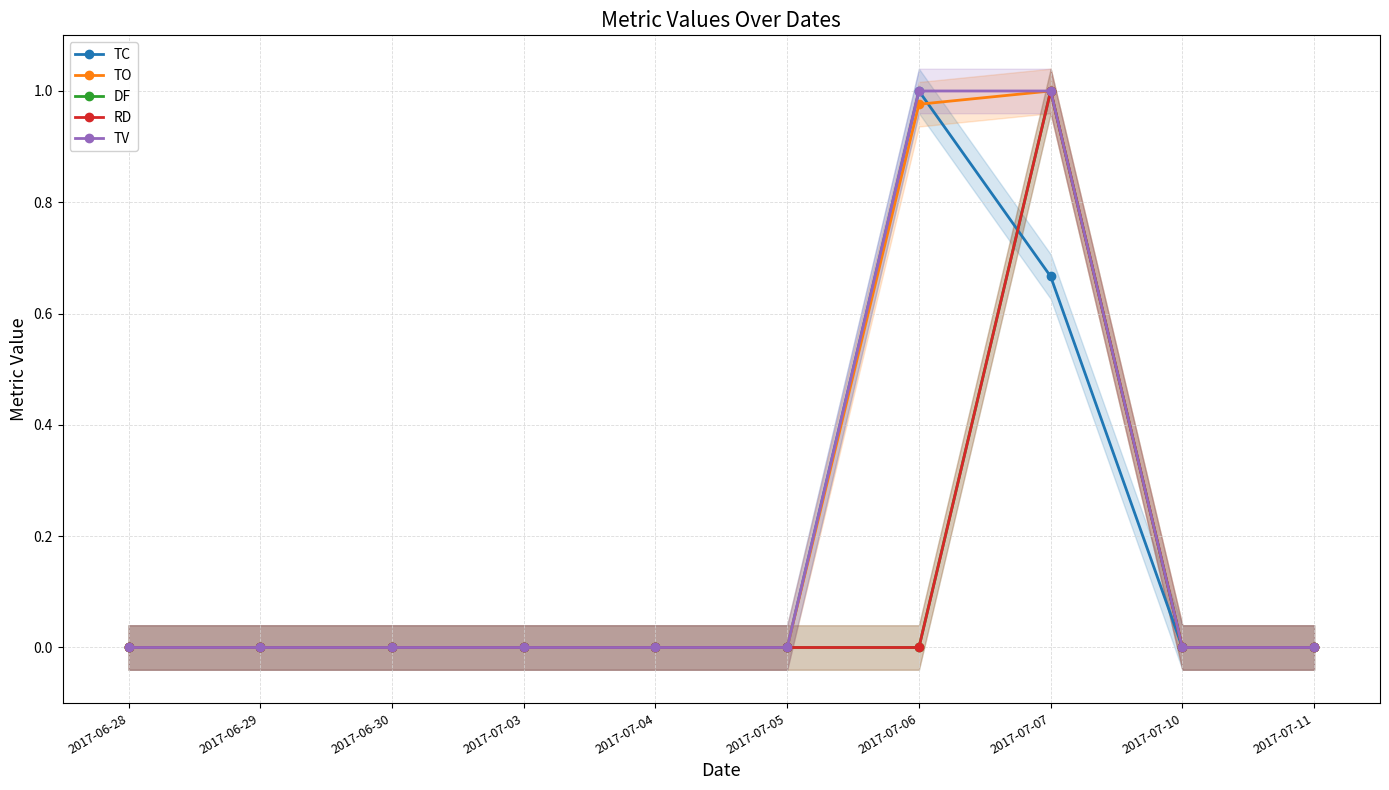

Reading left to right, what are all the values shown in this chart?

TC: 2017-06-28=0.0	2017-06-29=0.0	2017-06-30=0.0	2017-07-03=0.0	2017-07-04=0.0	2017-07-05=0.0	2017-07-06=1.0	2017-07-07=0.7	2017-07-10=0.0	2017-07-11=0.0
TO: 2017-06-28=0.0	2017-06-29=0.0	2017-06-30=0.0	2017-07-03=0.0	2017-07-04=0.0	2017-07-05=0.0	2017-07-06=1.0	2017-07-07=1.0	2017-07-10=0.0	2017-07-11=0.0
DF: 2017-06-28=0.0	2017-06-29=0.0	2017-06-30=0.0	2017-07-03=0.0	2017-07-04=0.0	2017-07-05=0.0	2017-07-06=0.0	2017-07-07=1.0	2017-07-10=0.0	2017-07-11=0.0
RD: 2017-06-28=0.0	2017-06-29=0.0	2017-06-30=0.0	2017-07-03=0.0	2017-07-04=0.0	2017-07-05=0.0	2017-07-06=0.0	2017-07-07=1.0	2017-07-10=0.0	2017-07-11=0.0
TV: 2017-06-28=0.0	2017-06-29=0.0	2017-06-30=0.0	2017-07-03=0.0	2017-07-04=0.0	2017-07-05=0.0	2017-07-06=1.0	2017-07-07=1.0	2017-07-10=0.0	2017-07-11=0.0